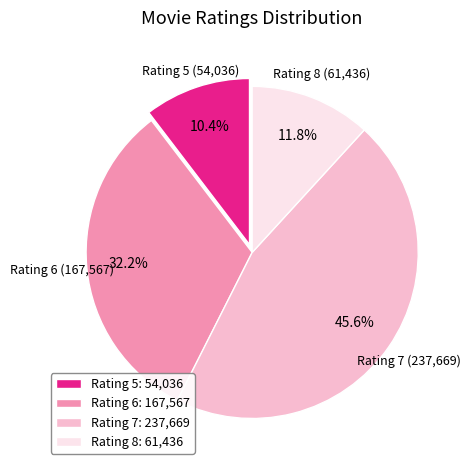

Which category has the biggest portion of the pie?

Rating 7: 237,669